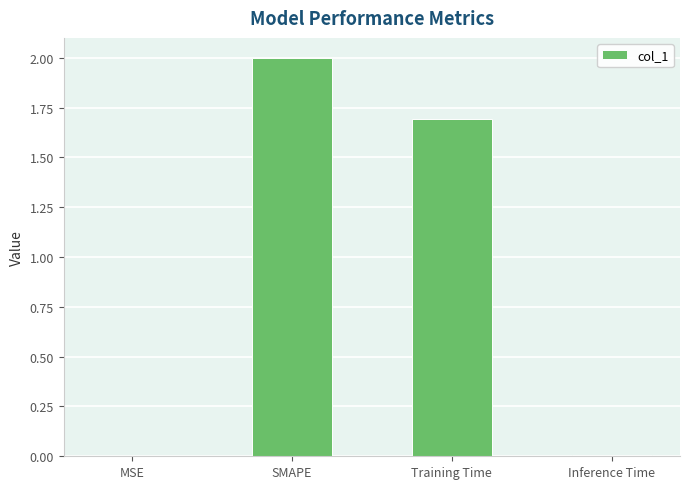

The chart shows a value of 2.0 at SMAPE. True or false?

True